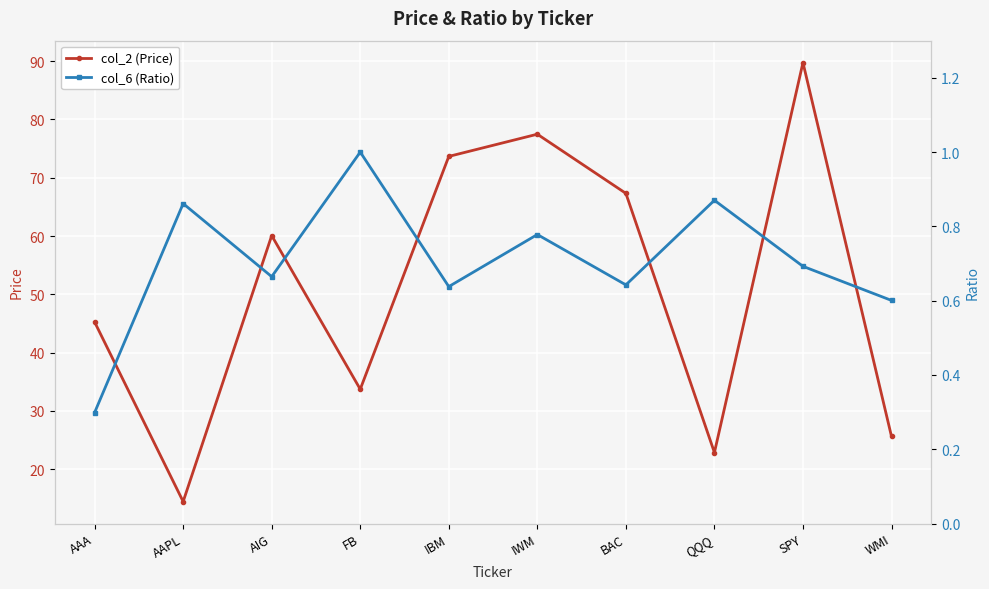

At which category is the sum across all series the highest?

SPY